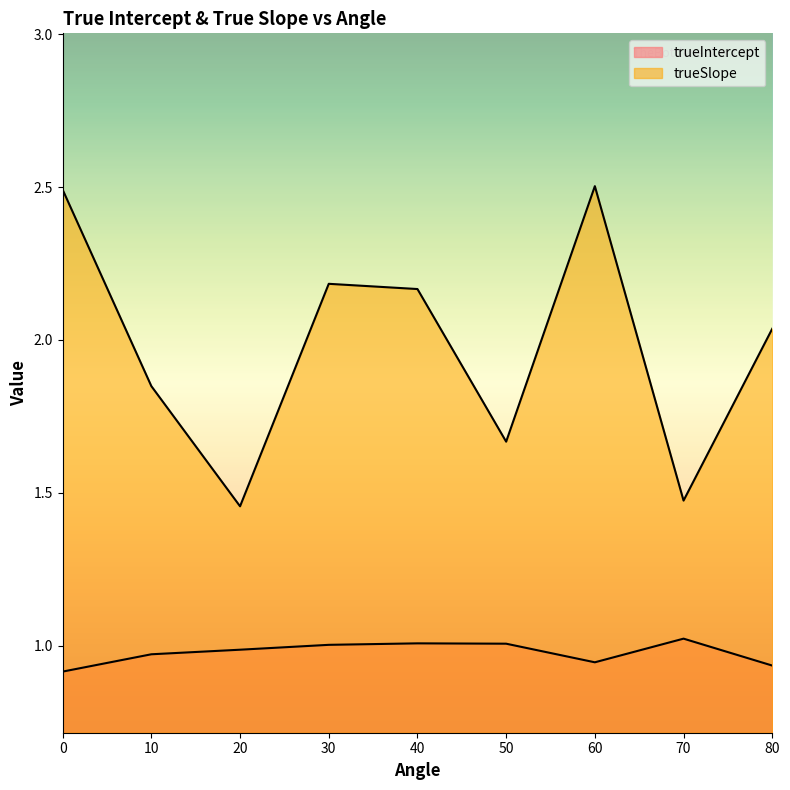

True or false: trueIntercept has a value of 1.0 at 70.0.

True